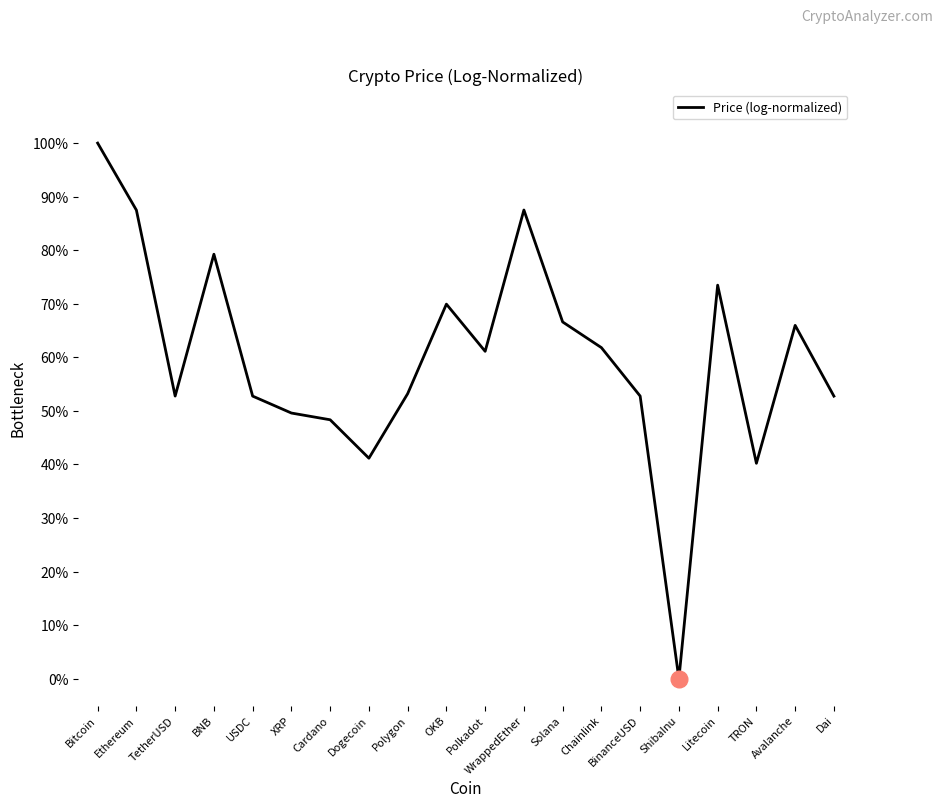

What position from the left is TRON?

18